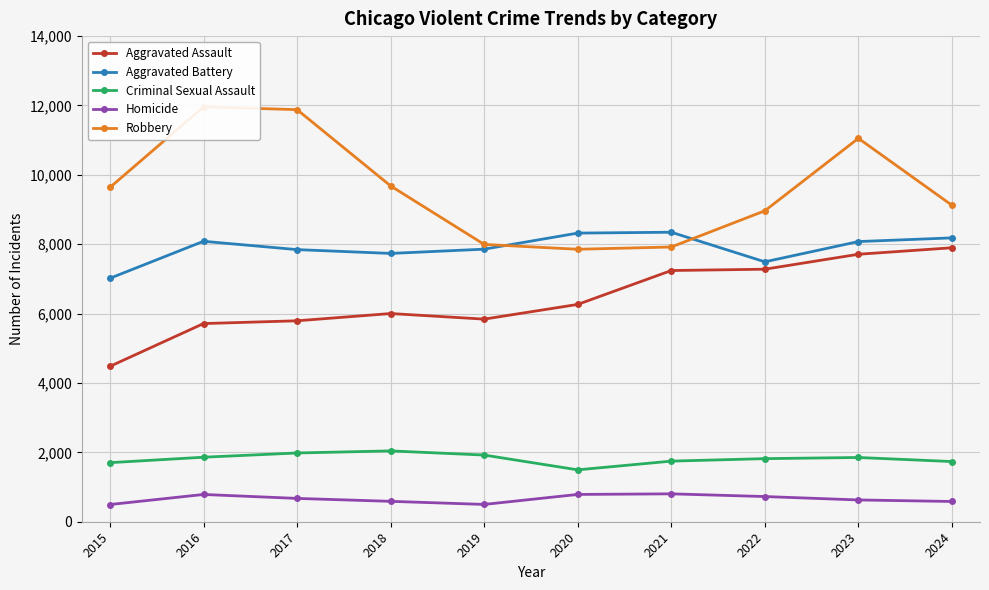

What is the smallest value displayed?

496